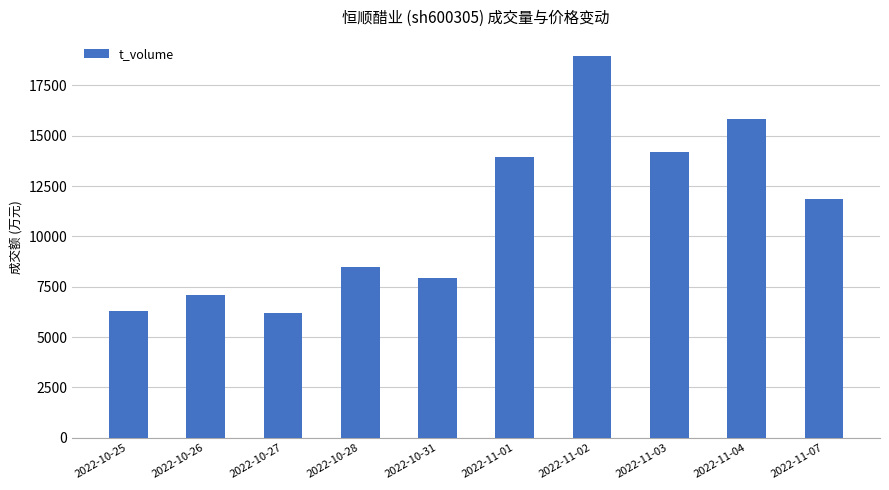

Is it true that the value at 2022-11-02 is 18958?

True